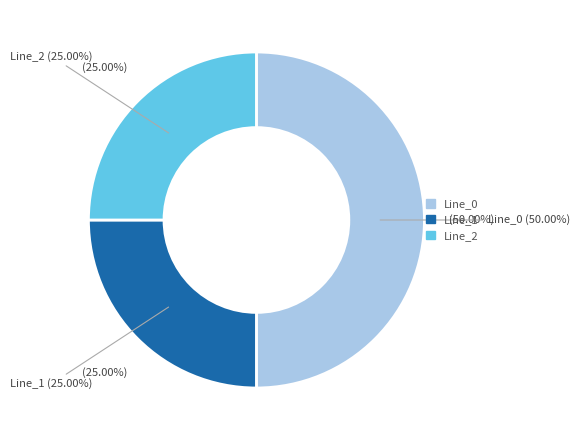

Is there a majority slice in this chart?

No